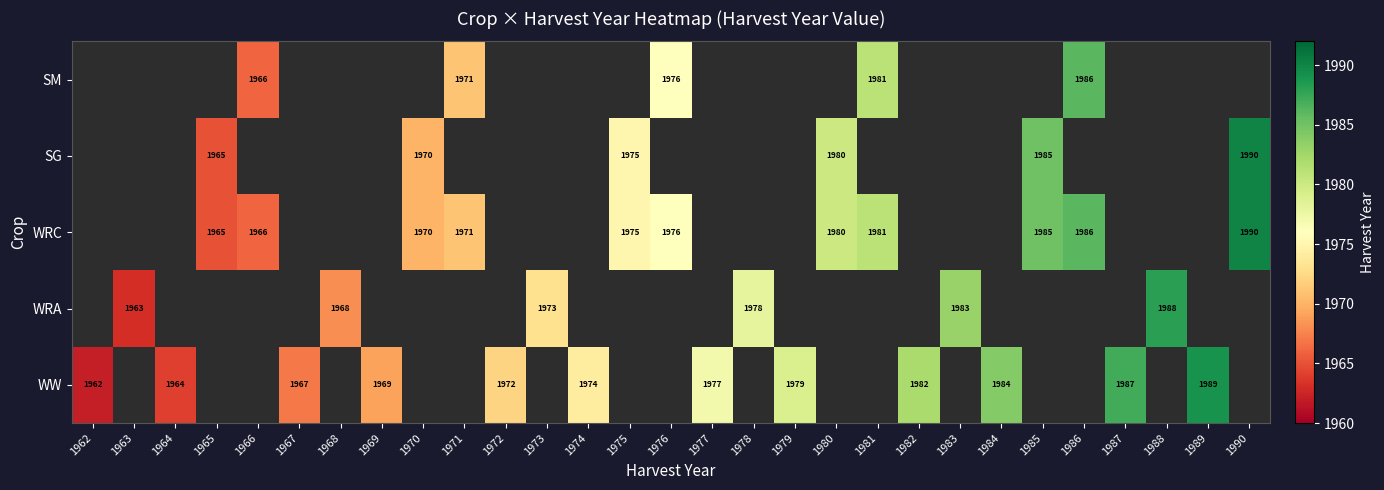

Is the value of WRA at 1963 greater than the value of WRC at 1976?

No